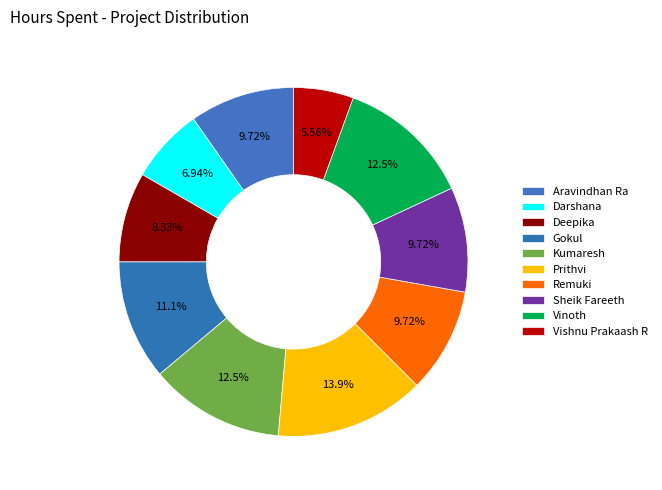

Which slice is the largest?

Prithvi